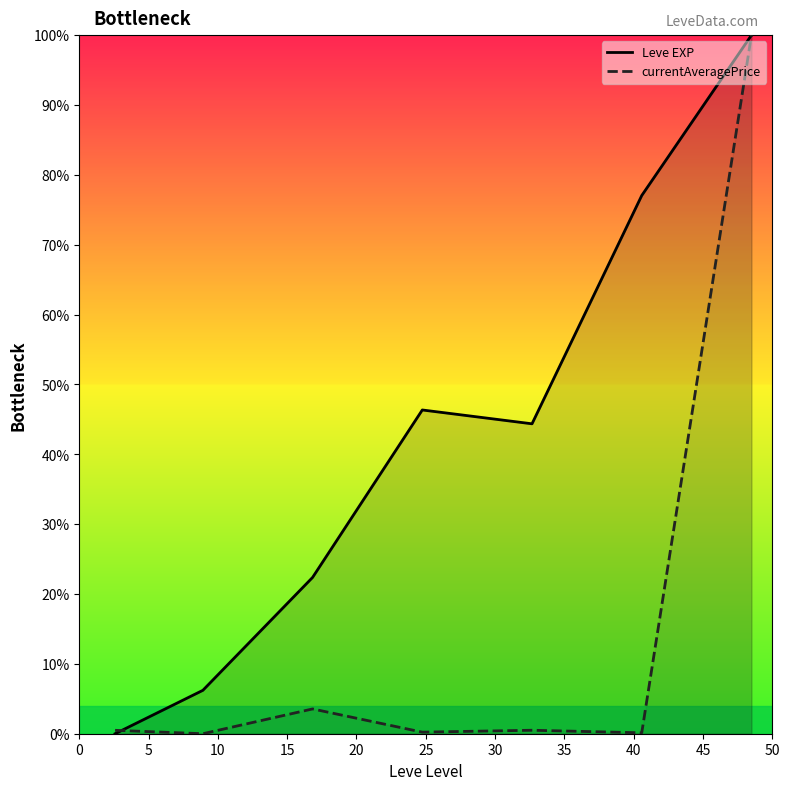

Which series has the largest total across all categories?

Leve EXP